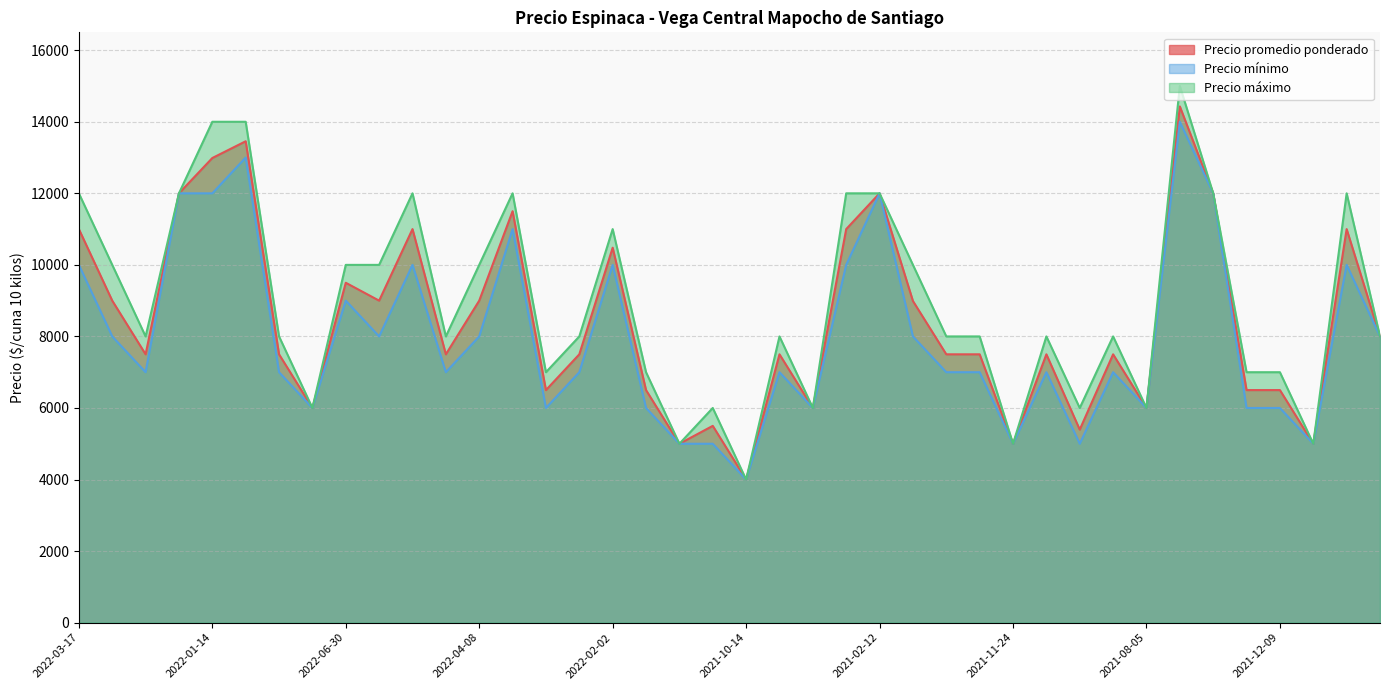

Reading left to right, transcribe all the data shown in this chart.

Precio promedio ponderado: 11000	9000	7500	12000	12987	13455	7500	6000	9500	9000	11000	7500	9000	11500	6500	7500	10480	6500	5000	5500	4000	7500	6000	11000	12000	8990	7500	7500	5000	7500	5395	7500	6000	14429	12000	6500	6500	5000	11000	8000
Precio mínimo: 10000	8000	7000	12000	12000	13000	7000	6000	9000	8000	10000	7000	8000	11000	6000	7000	10000	6000	5000	5000	4000	7000	6000	10000	12000	8000	7000	7000	5000	7000	5000	7000	6000	14000	12000	6000	6000	5000	10000	8000
Precio máximo: 12000	10000	8000	12000	14000	14000	8000	6000	10000	10000	12000	8000	10000	12000	7000	8000	11000	7000	5000	6000	4000	8000	6000	12000	12000	10000	8000	8000	5000	8000	6000	8000	6000	15000	12000	7000	7000	5000	12000	8000